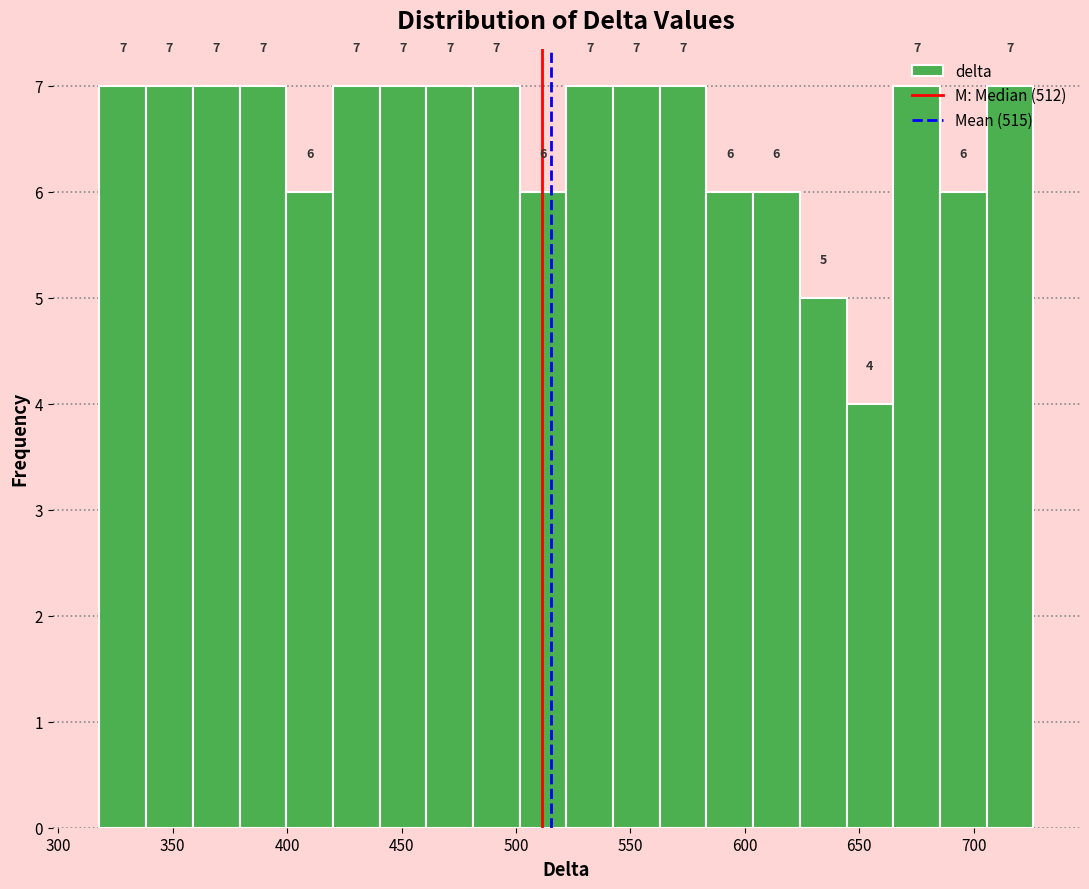

Reading left to right, list every bar in this chart as the range it spans on the x-axis followed by its height. The bar edges are not printed on the chart, so give them approximately, as read against the axis.

320 to 340: 7
340 to 360: 7
360 to 380: 7
380 to 400: 7
400 to 420: 6
420 to 440: 7
440 to 460: 7
460 to 480: 7
480 to 500: 7
500 to 520: 6
520 to 540: 7
540 to 565: 7
565 to 585: 7
585 to 605: 6
605 to 625: 6
625 to 645: 5
645 to 665: 4
665 to 685: 7
685 to 705: 6
705 to 725: 7